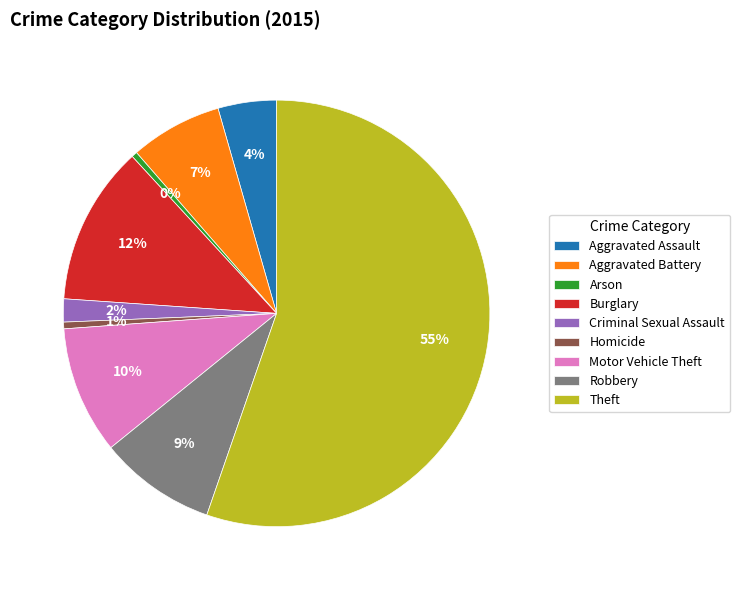

To the nearest percent, what is the average slice percentage?

11%